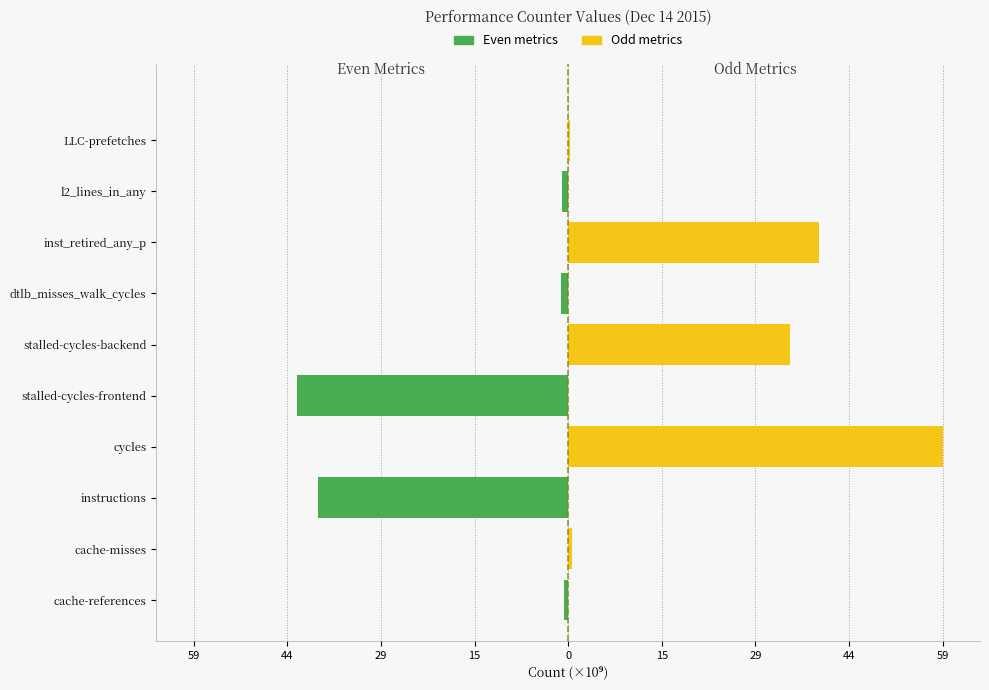

What is the difference between the maximum and minimum values in the Odd metrics series?

58779822769